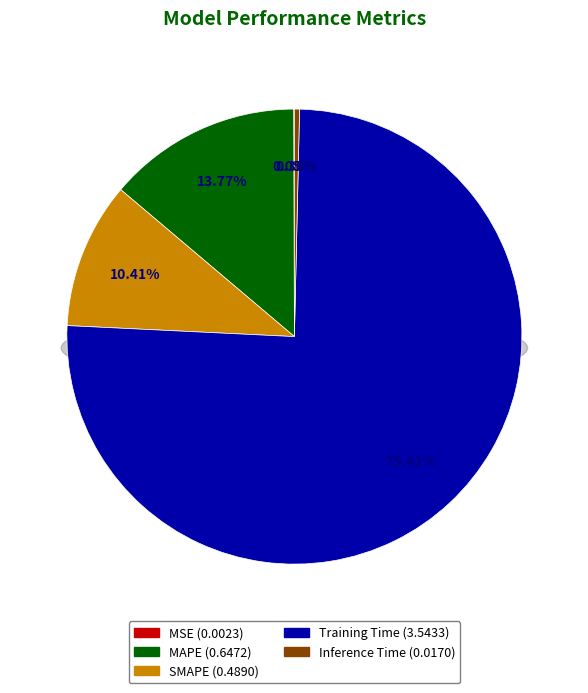

Which slice is the largest?

Training Time